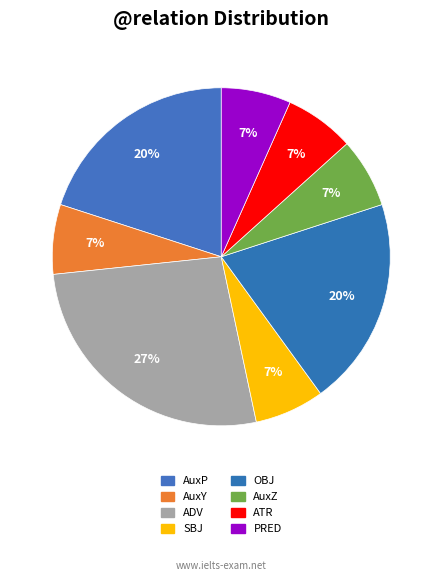

How many segments does this pie chart have?

8